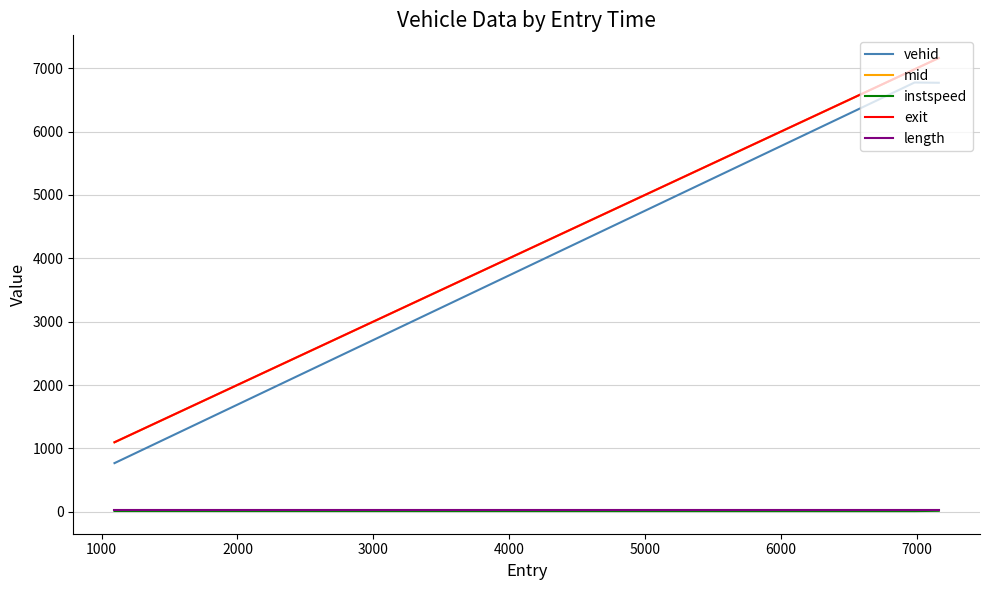

What is the highest value of the mid series?

7160.3